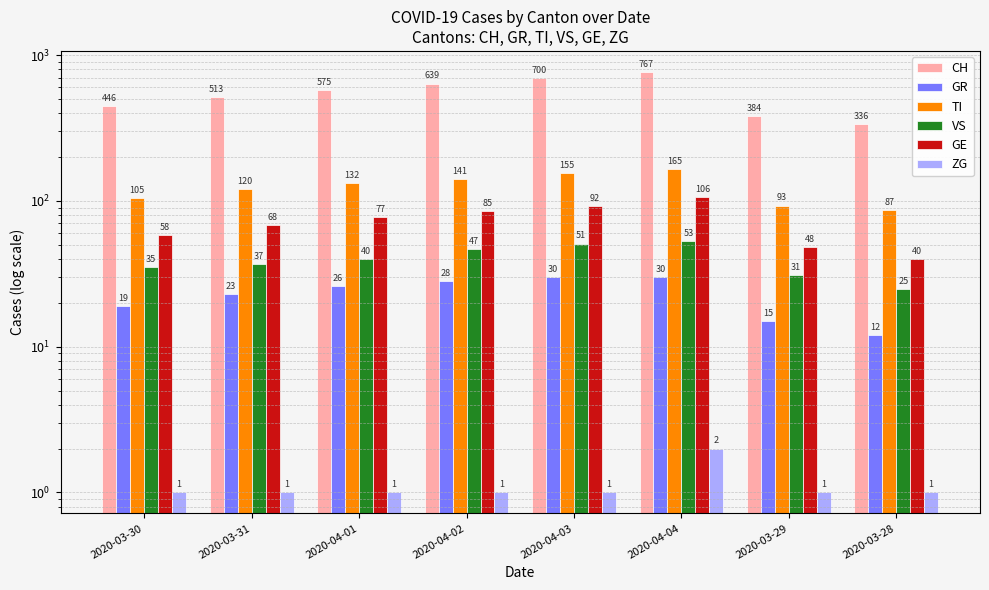

At how many categories does at least one series exceed 123?

8